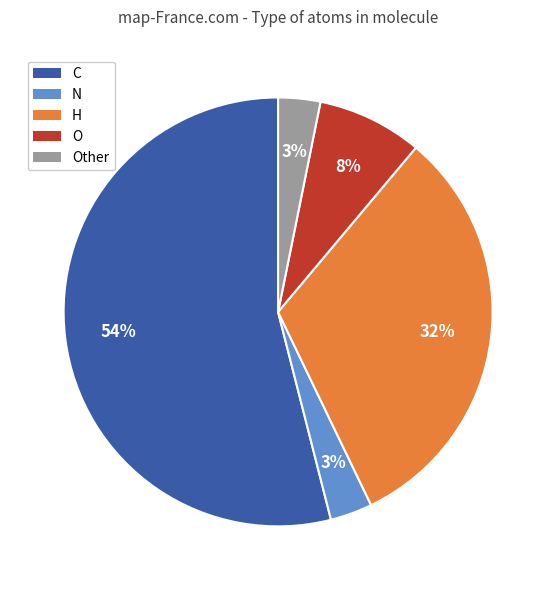

What percentage is the C slice, to the nearest percent?

54%